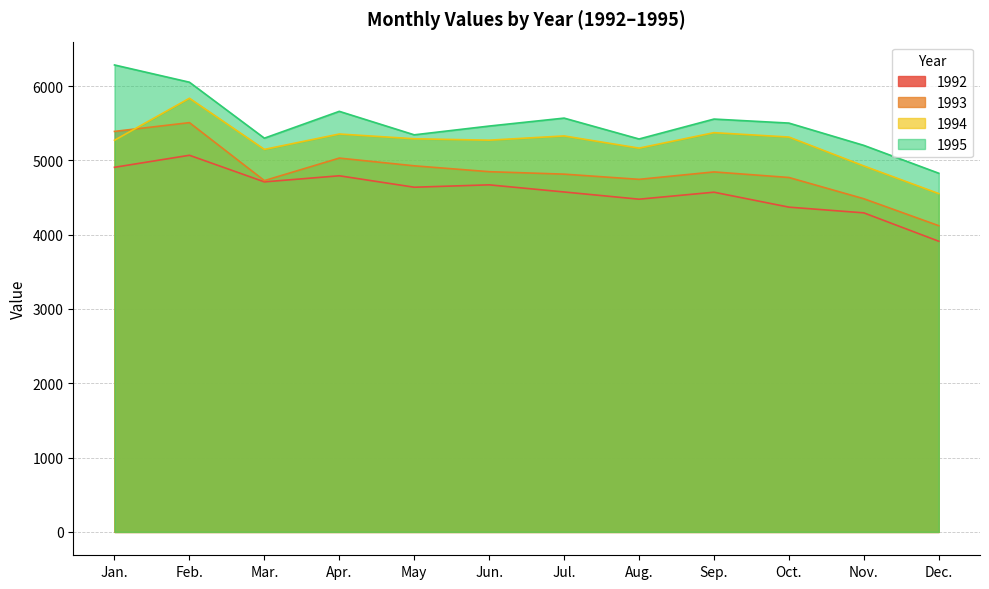

How many data points in 1993 are above 4844?

5